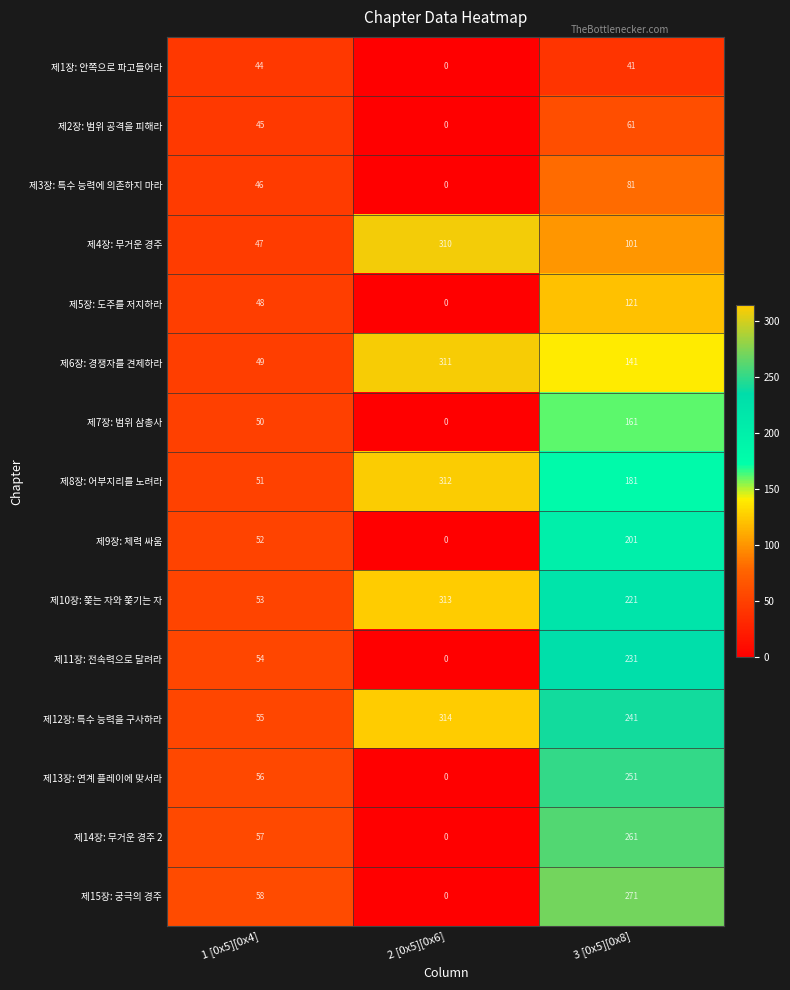

What is the difference between the maximum and minimum values in the 제3장: 특수 능력에 의존하지 마라 series?

81